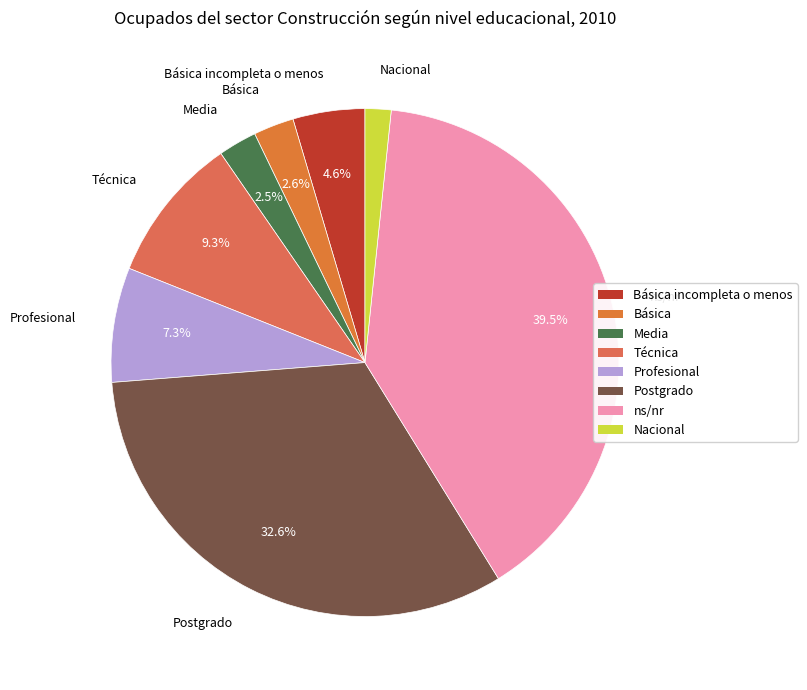

Is there any slice that represents more than half of the pie?

No